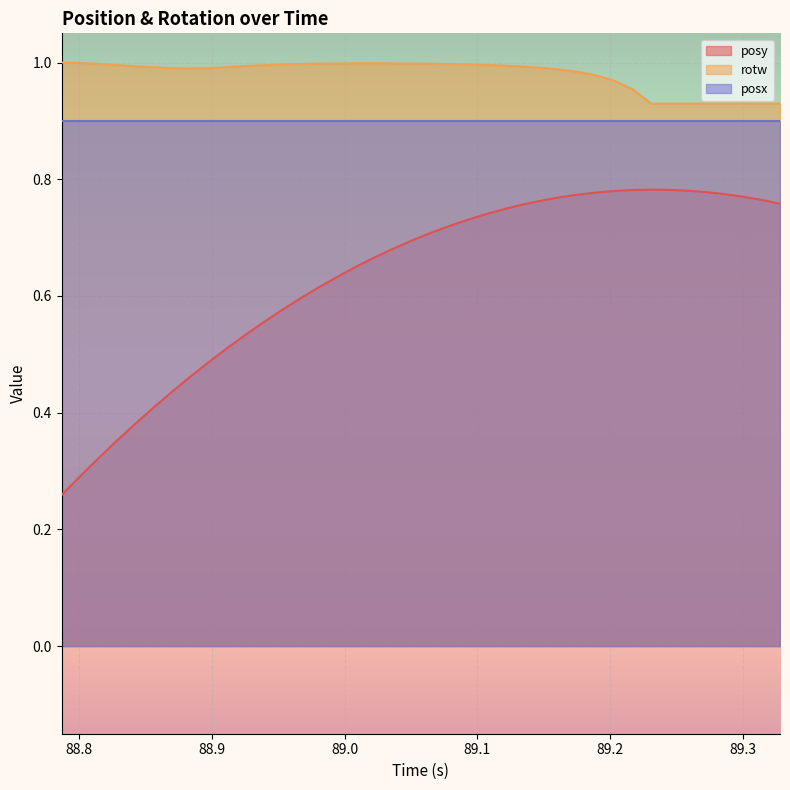

What is the value of the rotw point at the 15th from the left?

1.0